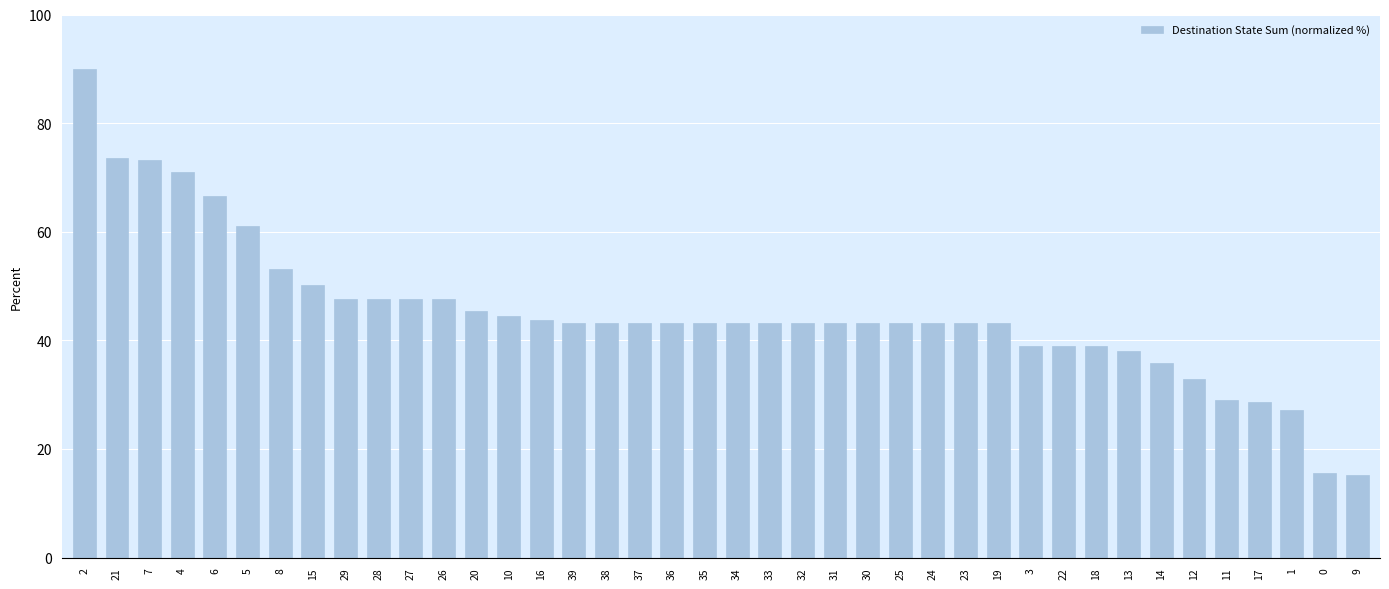

What is the sum of the values at 25 and 35?

86.5